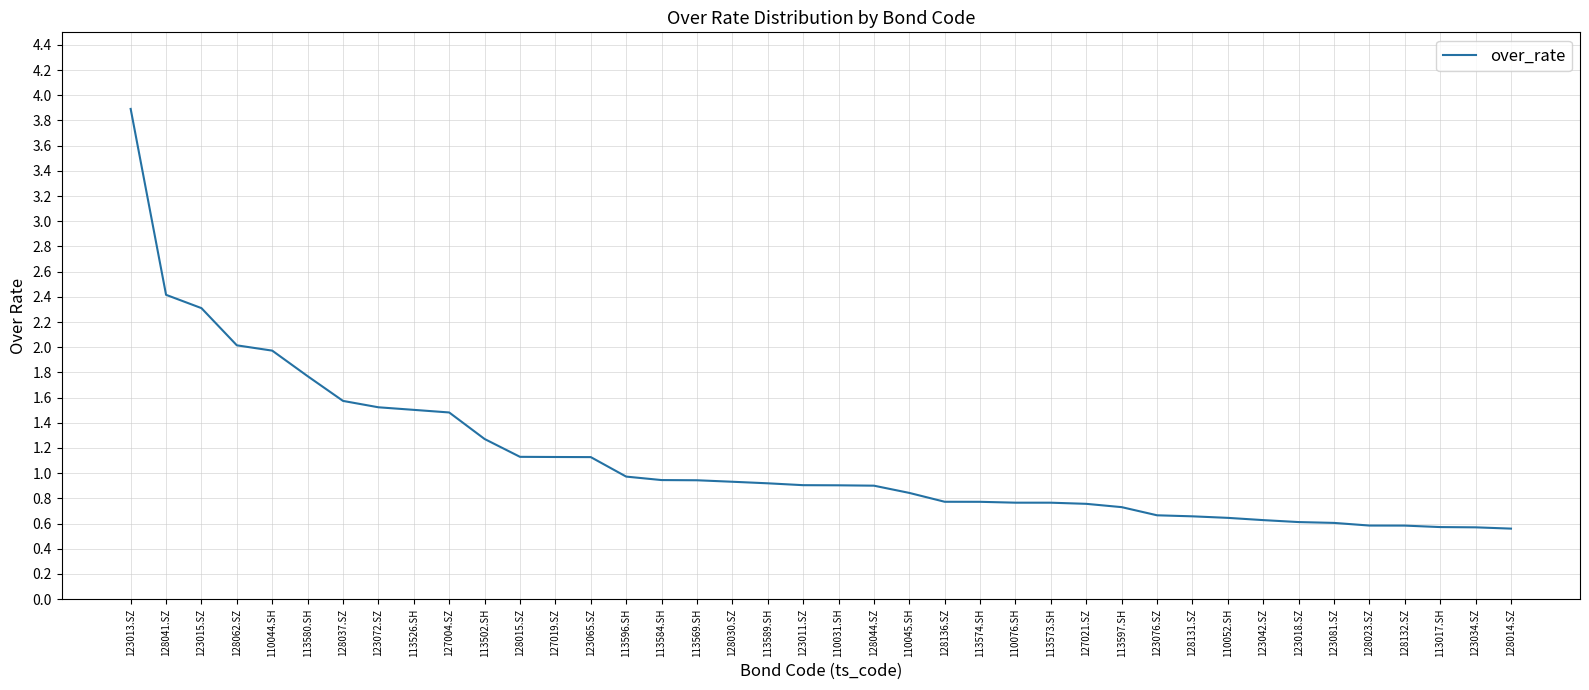

The chart shows a value of 0.2 at 128132.SZ. True or false?

False